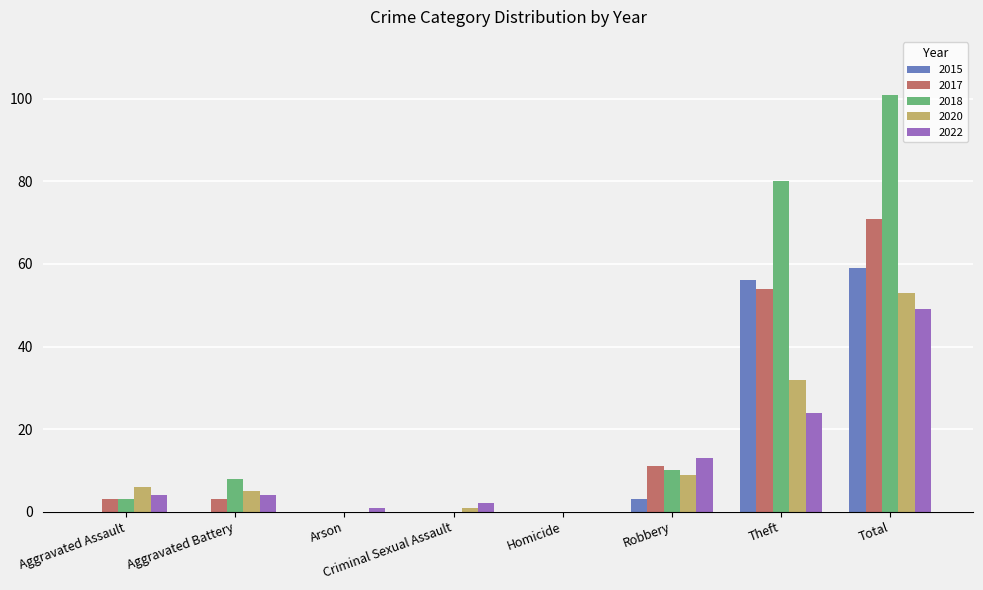

Which category has the highest value in the 2017 series?

Total